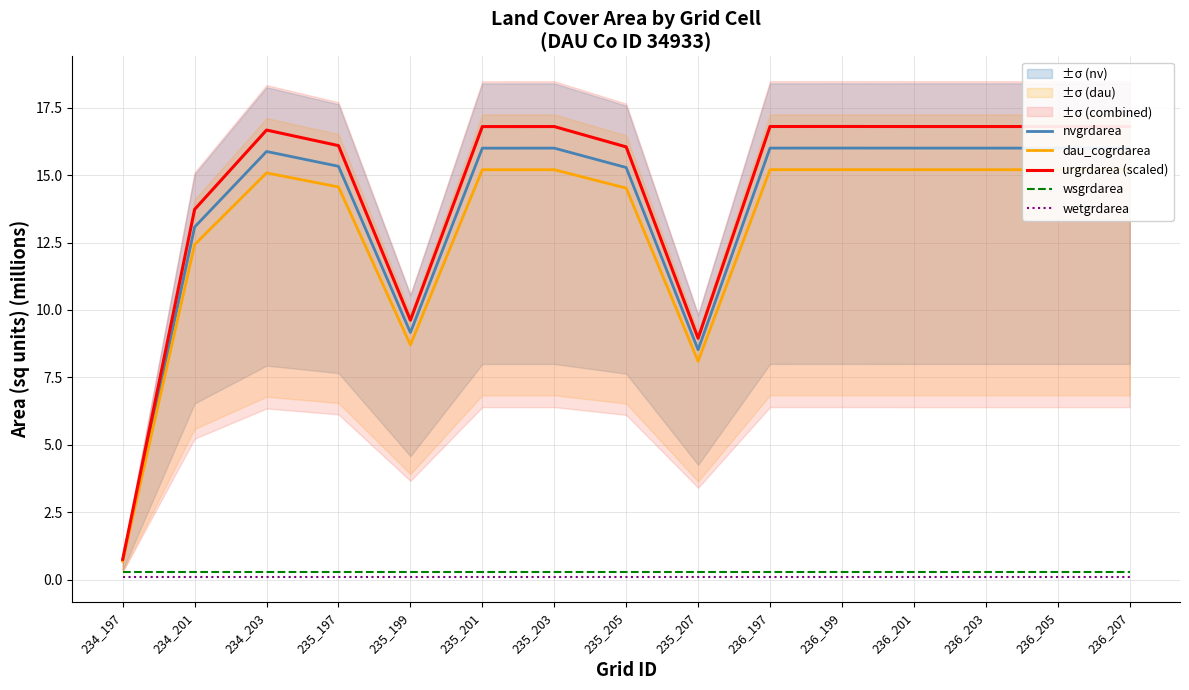

At how many categories does at least one series exceed 5?

14